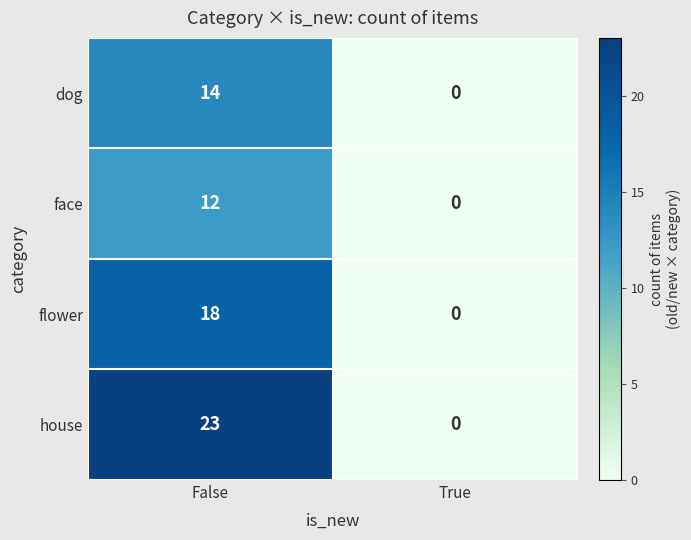

Which series has the largest total across all categories?

house